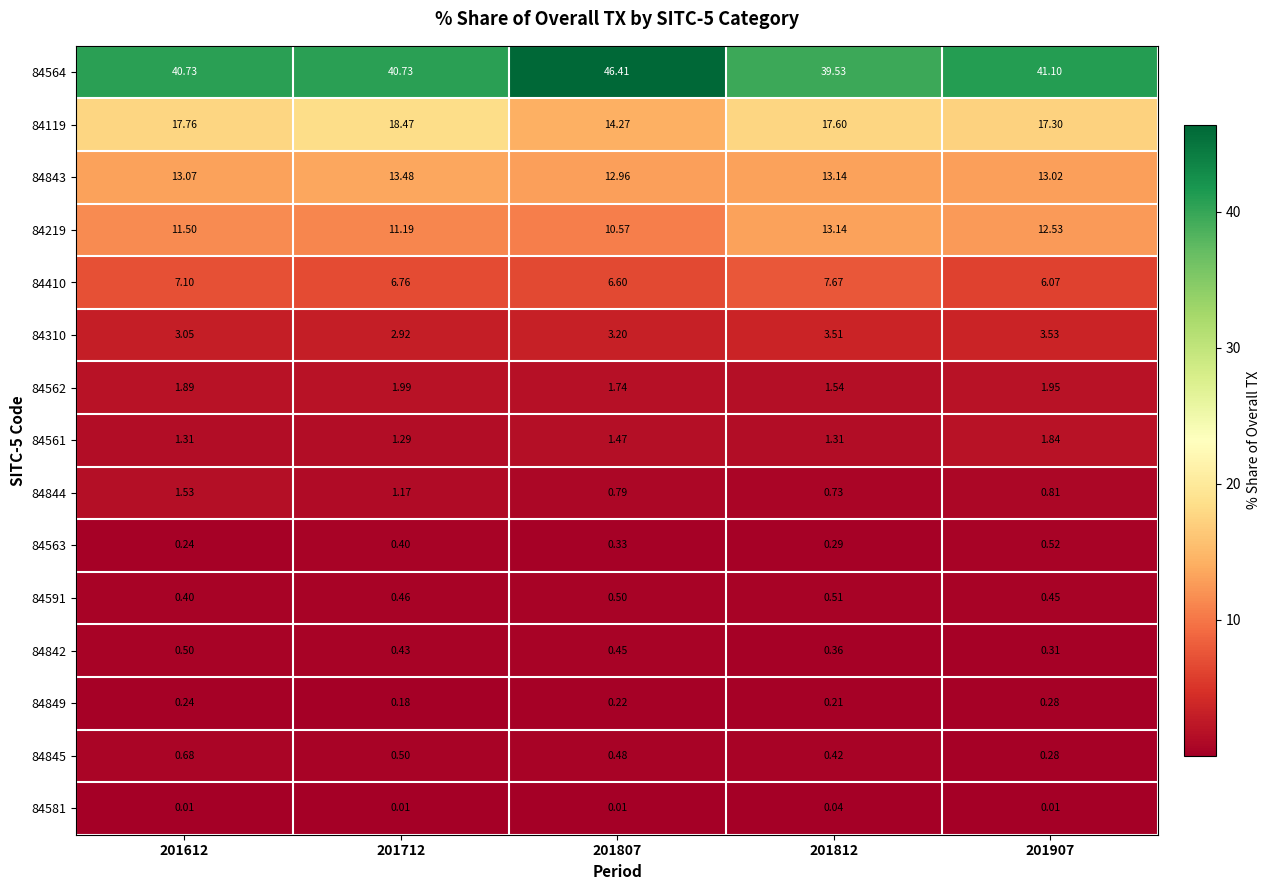

Is the value of 84844 at 201712 greater than the value of 84581 at 201807?

Yes